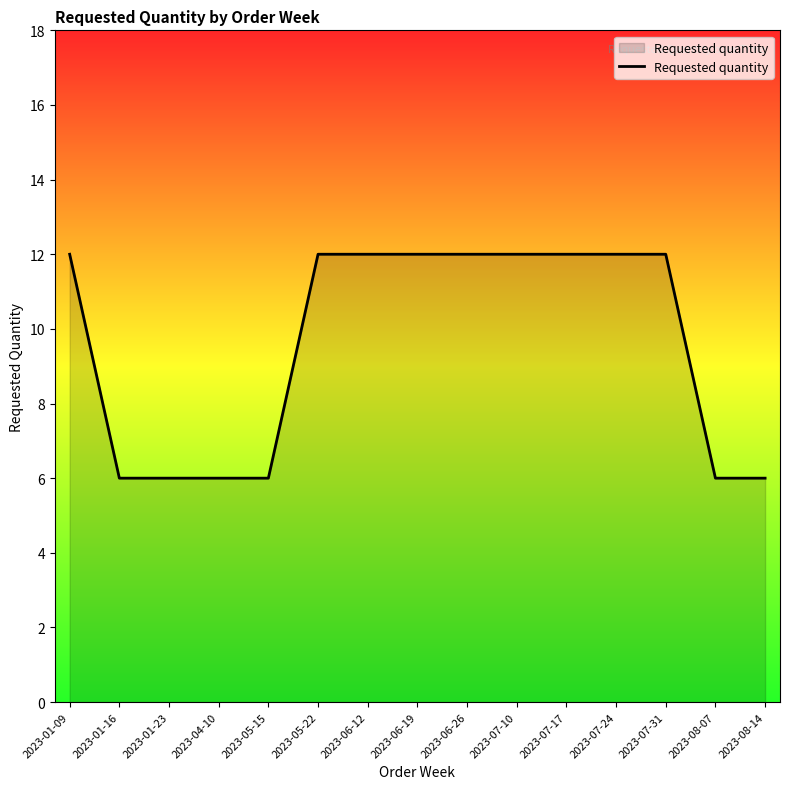

What is the difference between the maximum and minimum values?

6